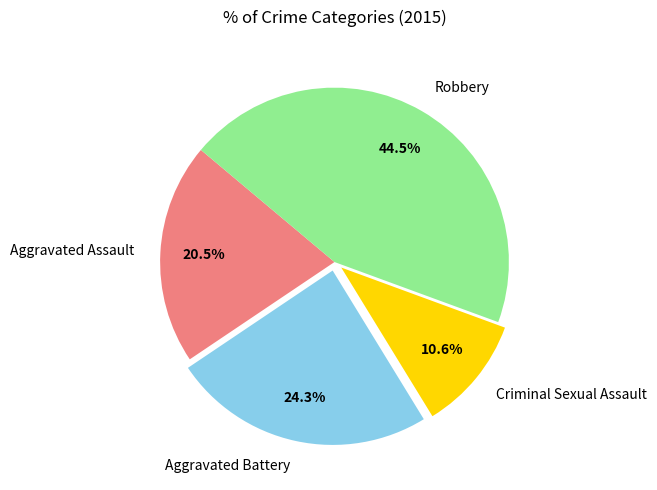

What percentage is NOT represented by Aggravated Battery?

75.7%